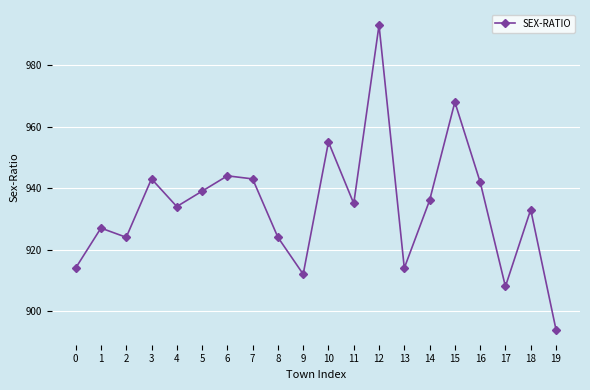

True or false: the data shows 640 at 4.

False